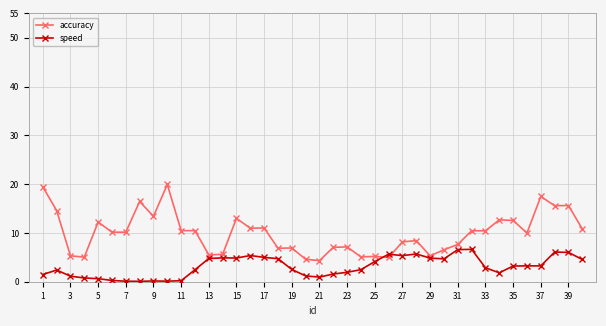

True or false: accuracy has more than 1 interior local peaks.

True